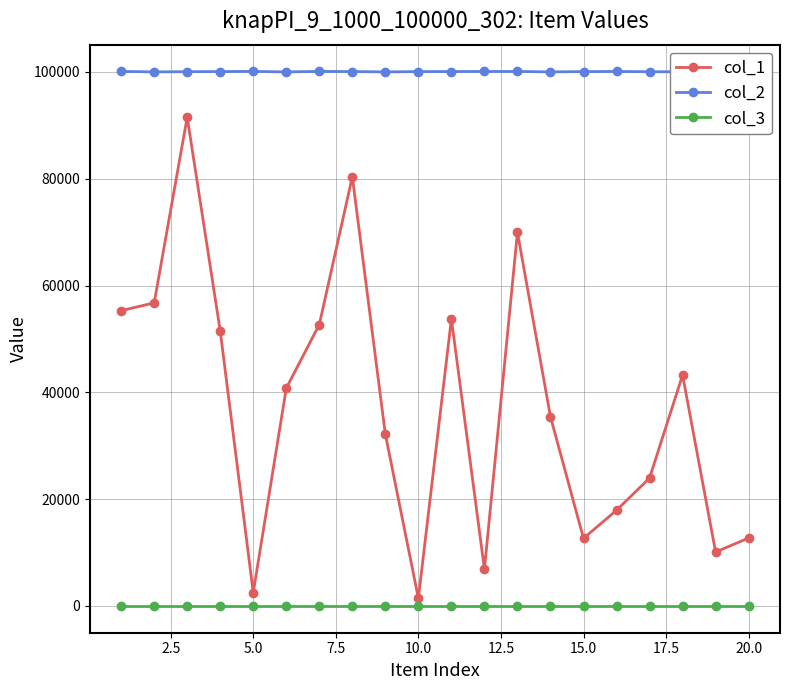

What is the maximum value shown in the chart?

100100